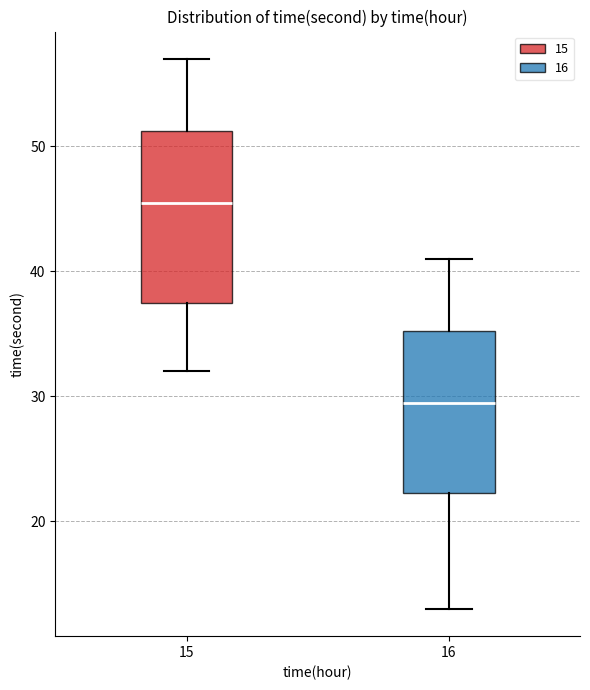

Which box's median line is the lowest?

16